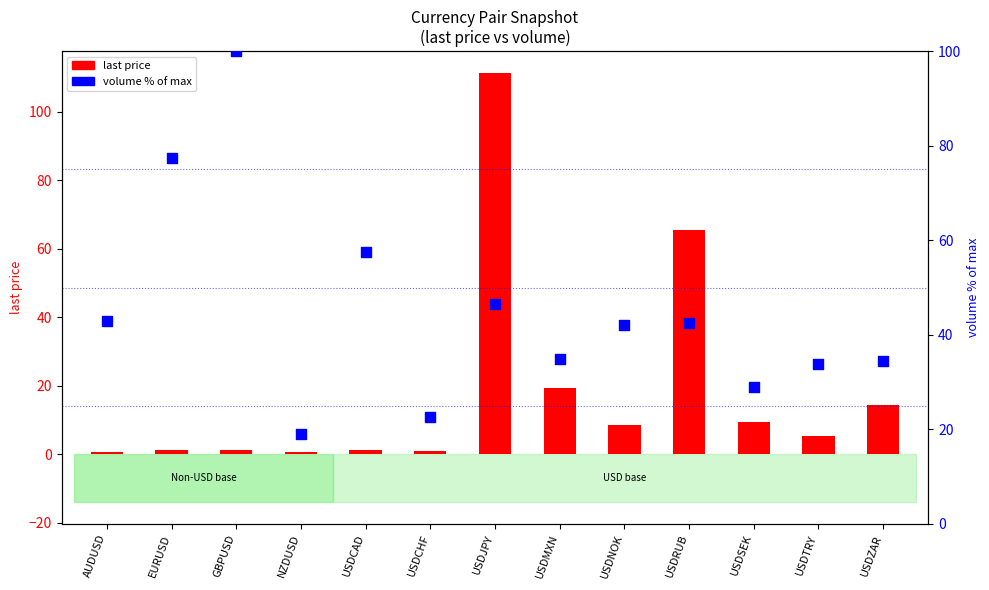

Which series reaches the maximum Y coordinate?

last price